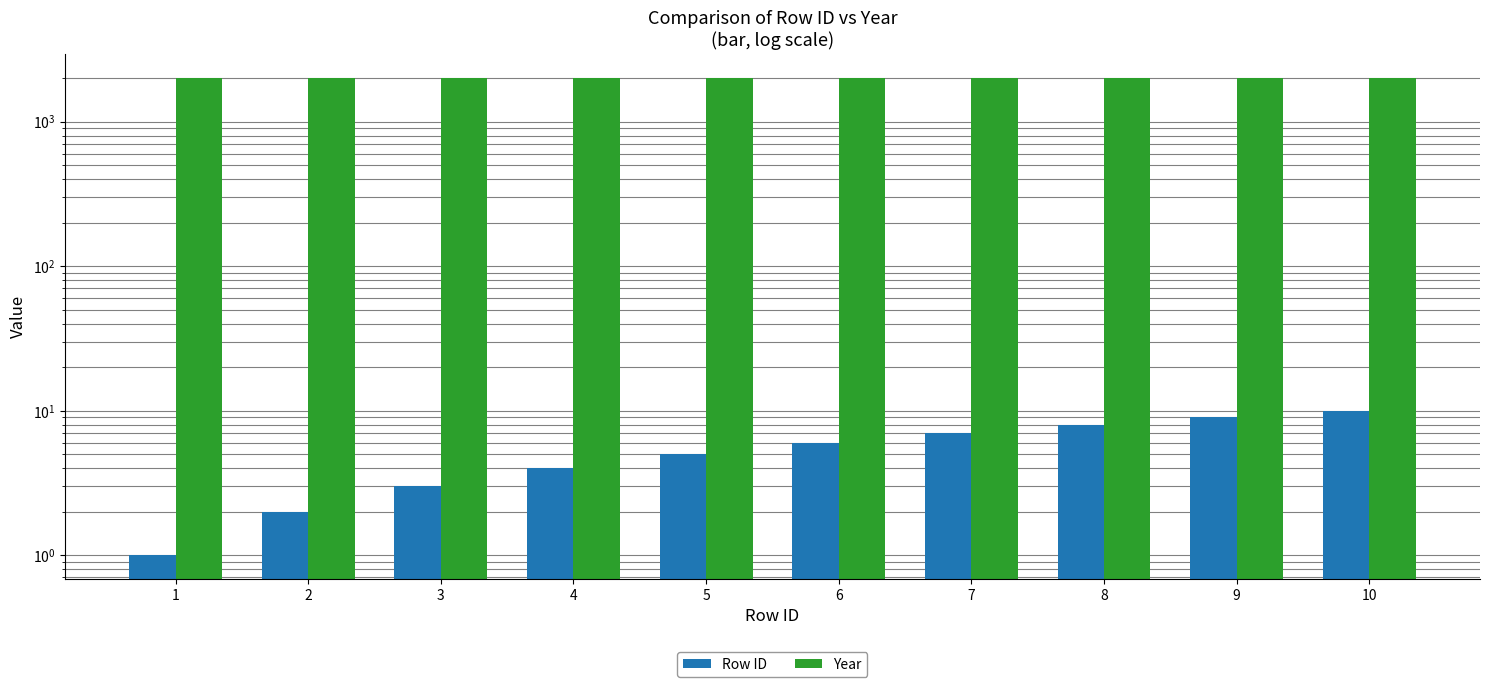

At how many categories does at least one series exceed 1358?

10